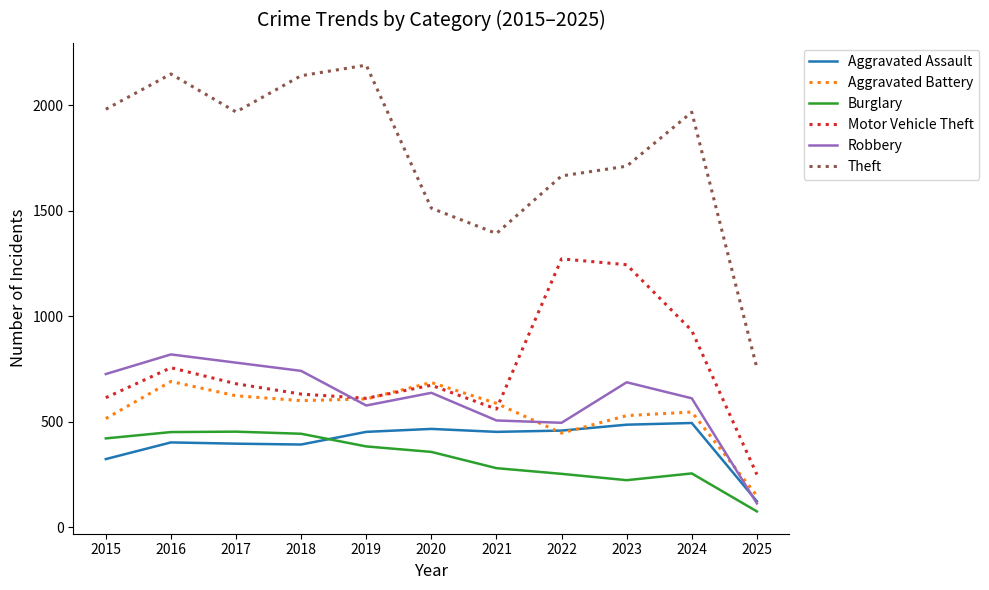

What is the greatest value displayed?

2190